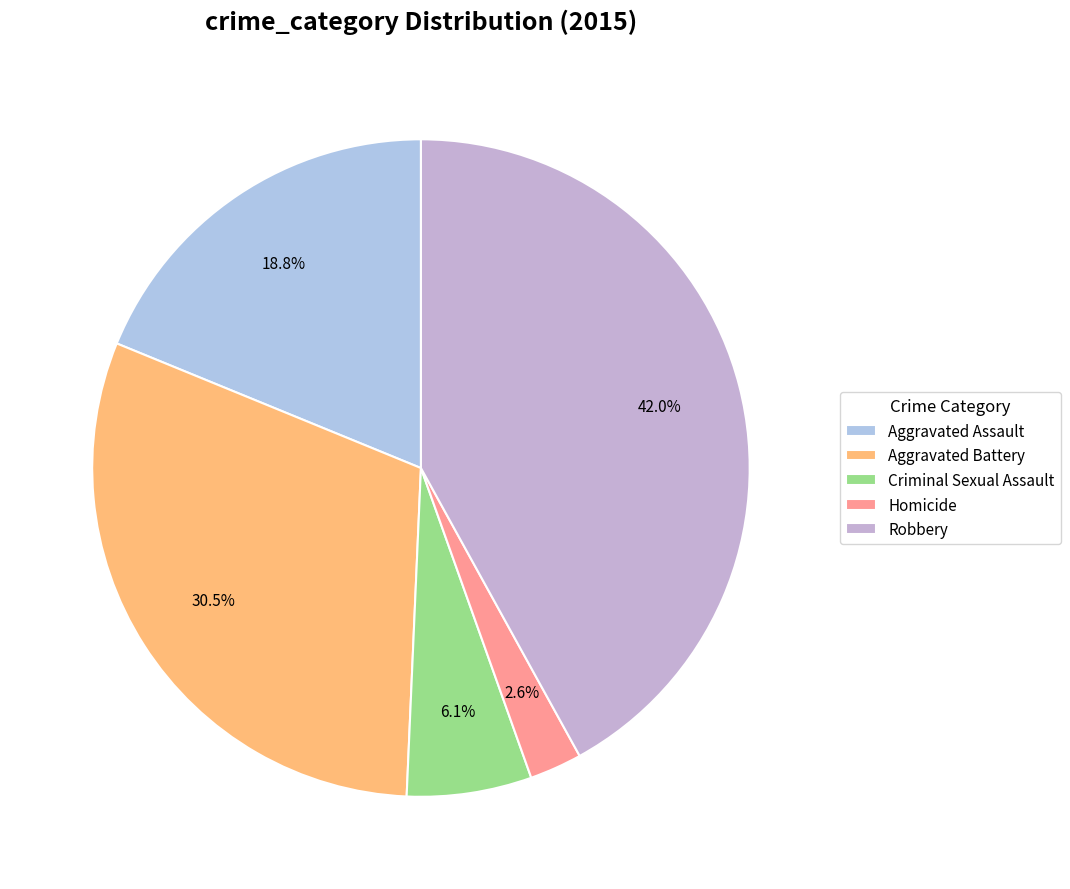

Is there any slice that represents more than half of the pie?

No